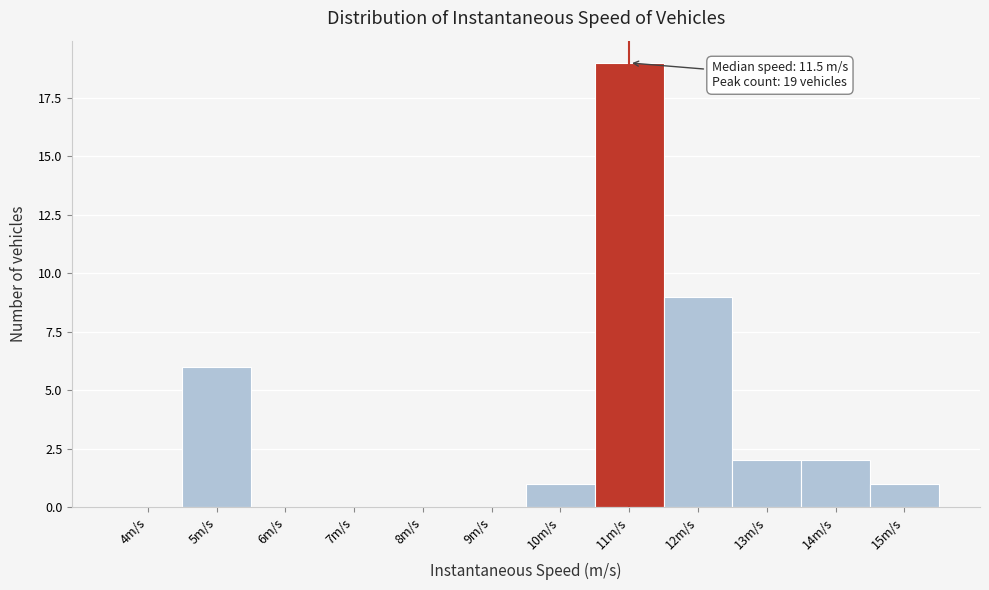

Reading left to right, list all the values displayed in this chart.

4m/s=0	5m/s=6	6m/s=0	7m/s=0	8m/s=0	9m/s=0	10m/s=1	11m/s=19	12m/s=9	13m/s=2	14m/s=2	15m/s=1